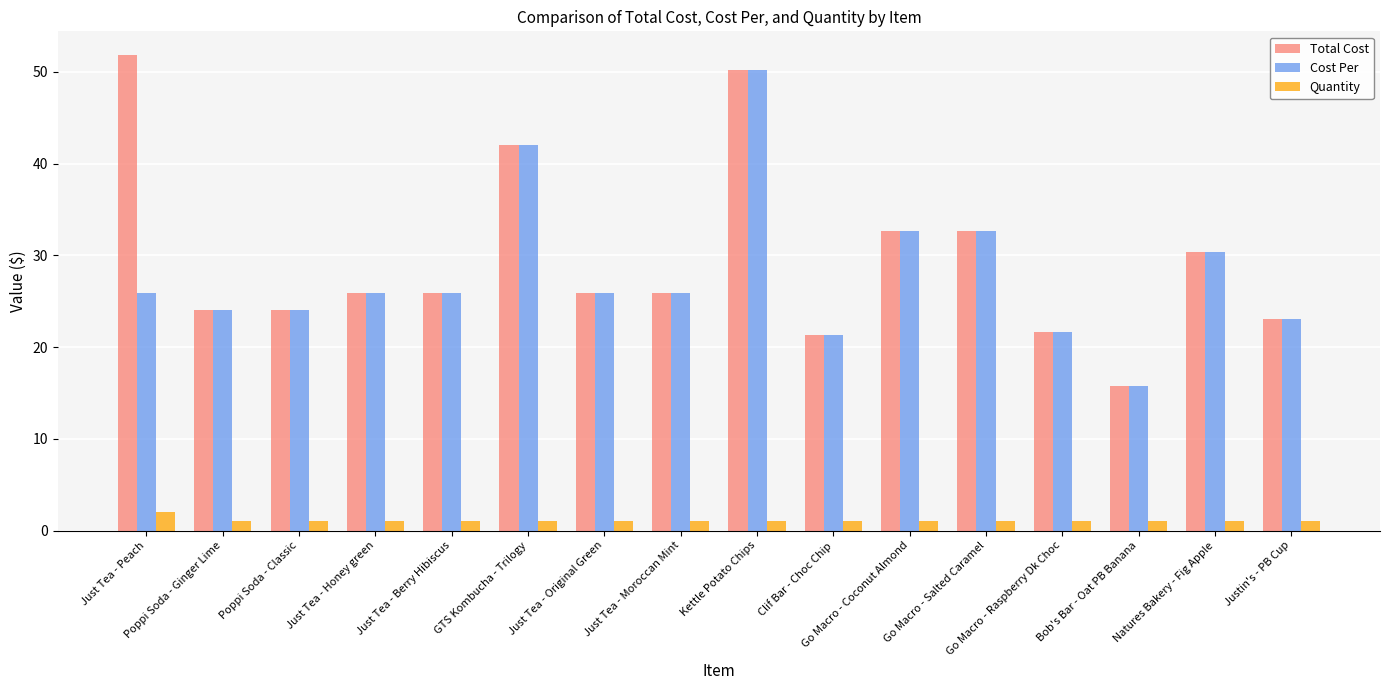

Which series has the largest range (max minus min)?

Total Cost